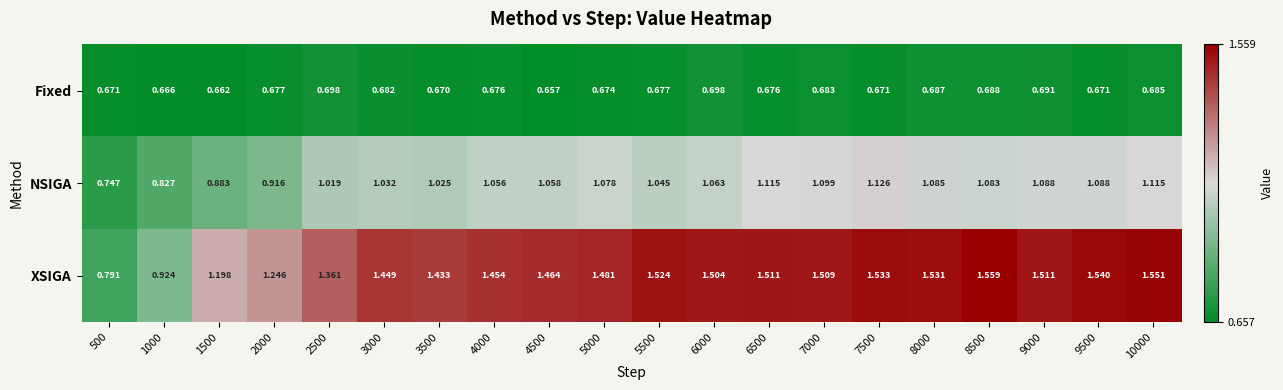

Which series has the largest total across all categories?

XSIGA